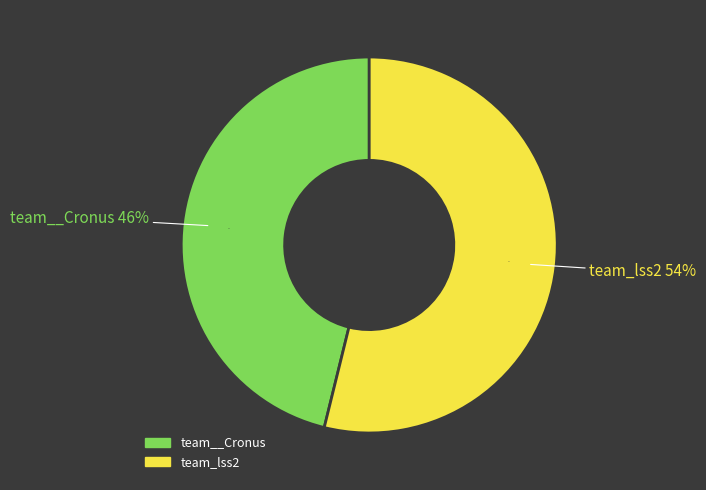

Do team_lss2 and team__Cronus together represent more than half of the pie?

Yes